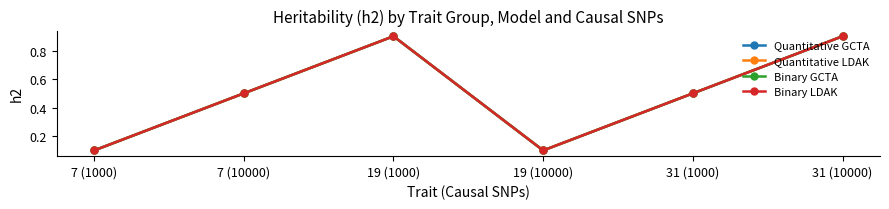

Count the Binary GCTA values in the range 0 to 1.

6